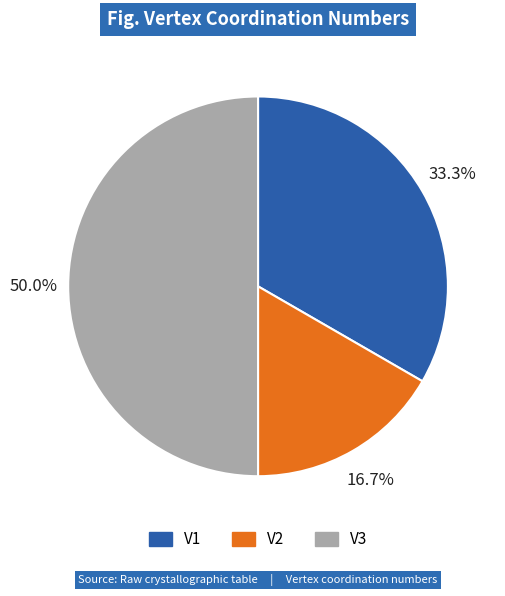

Approximately how many times larger is the value at V1 compared to V3?

0.7